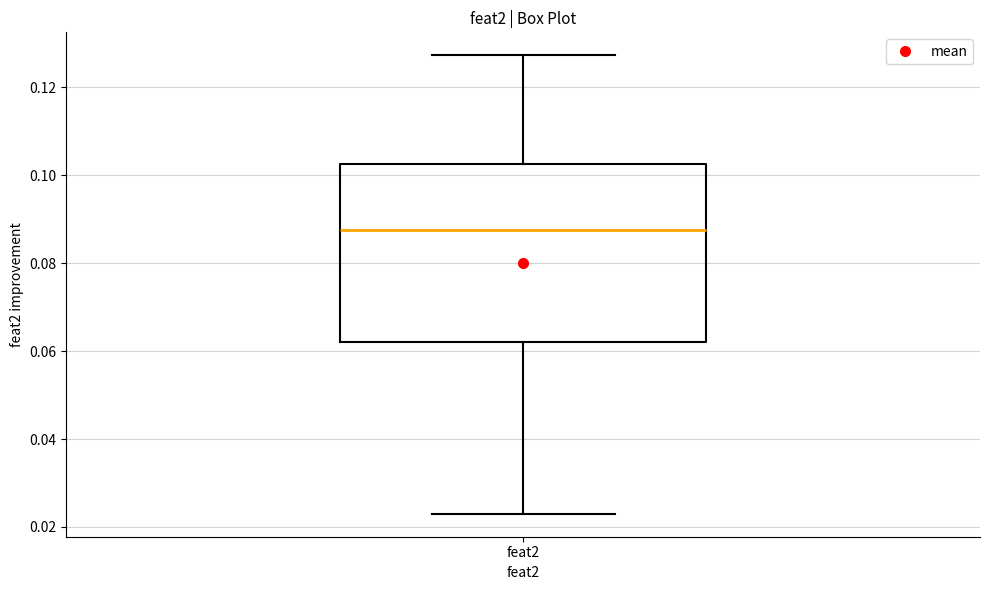

Read this box plot against the y-axis: the position of the median line, the range covered by the box, and the ends of both whiskers. The values are not printed on the chart, so give them approximately, as read against the axis.

median 0.088, box 0.062 to 0.102, whiskers 0.022 to 0.128